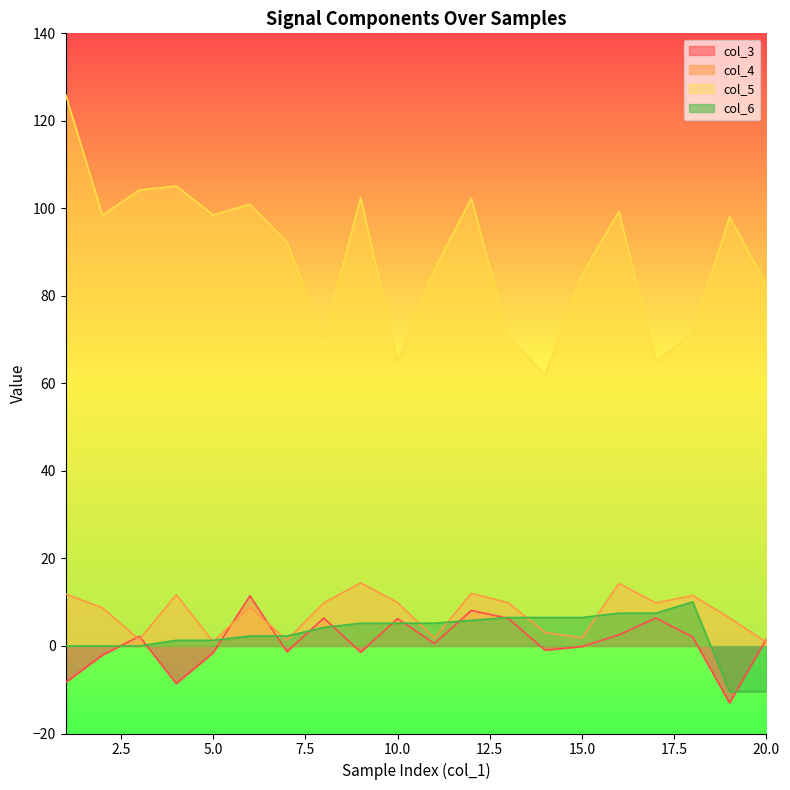

True or false: col_4 has more than 2 points higher than both neighbors.

True